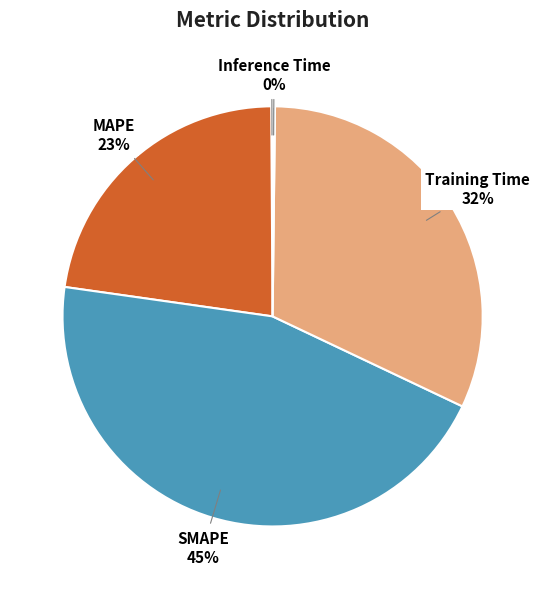

Combined, do MAPE and Training Time account for over 50%?

Yes